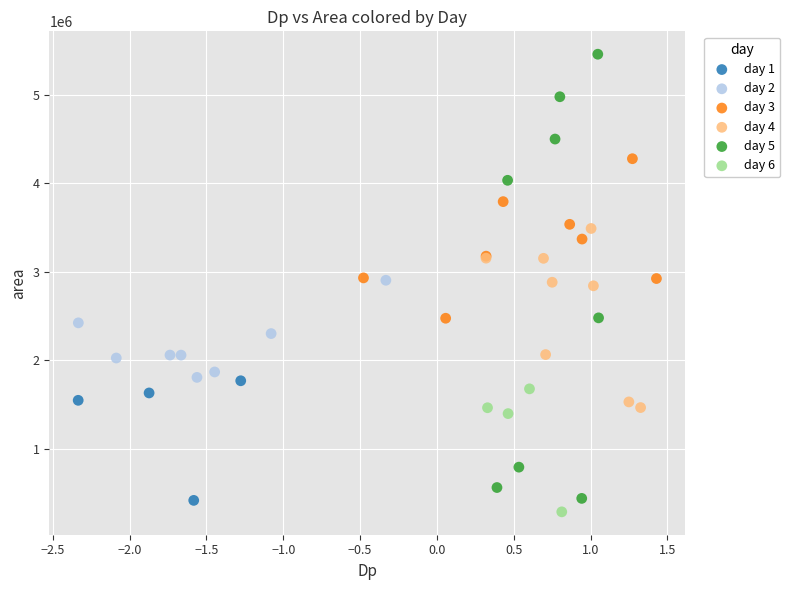

What are all the series names shown in the legend?

day 1, day 2, day 3, day 4, day 5, day 6